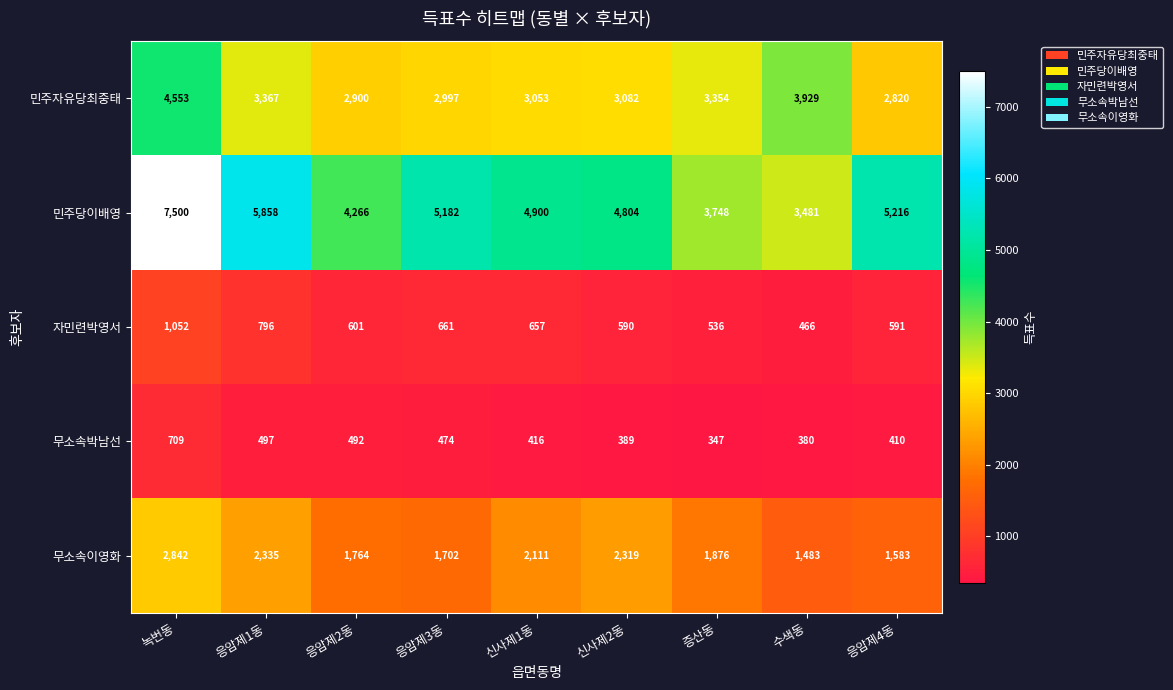

What value does the 민주당이배영 series have at 응암제3동?

5182